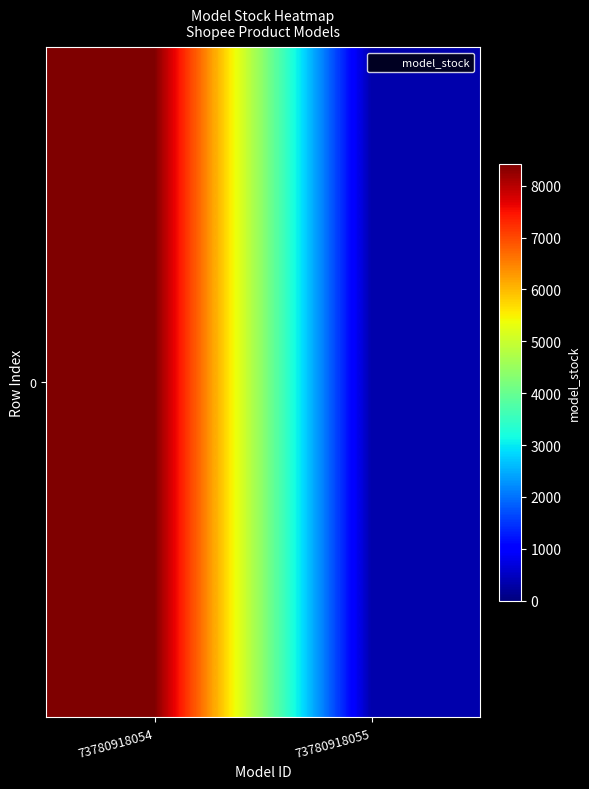

What is the ratio of the value at 73780918054 to the value at 73780918055?

24.3